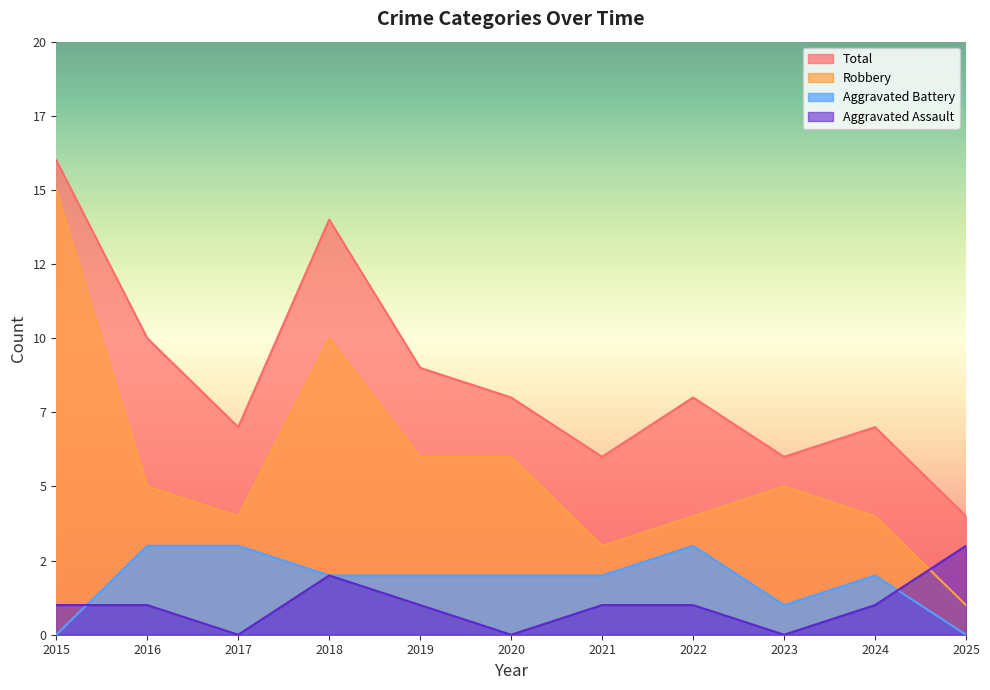

What is the sum of all Aggravated Assault values?

11